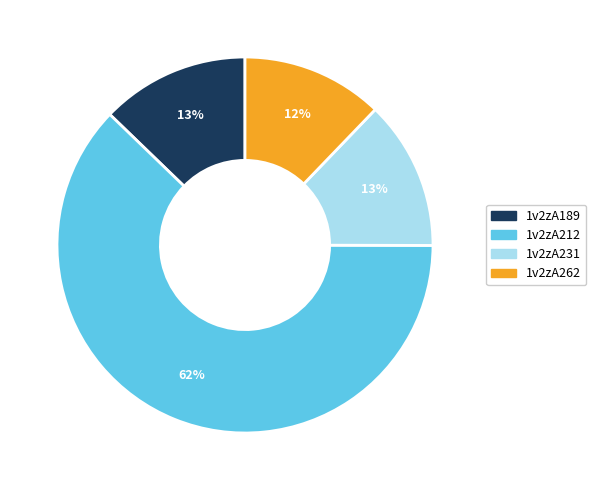

To the nearest percent, what is the average slice percentage?

25%